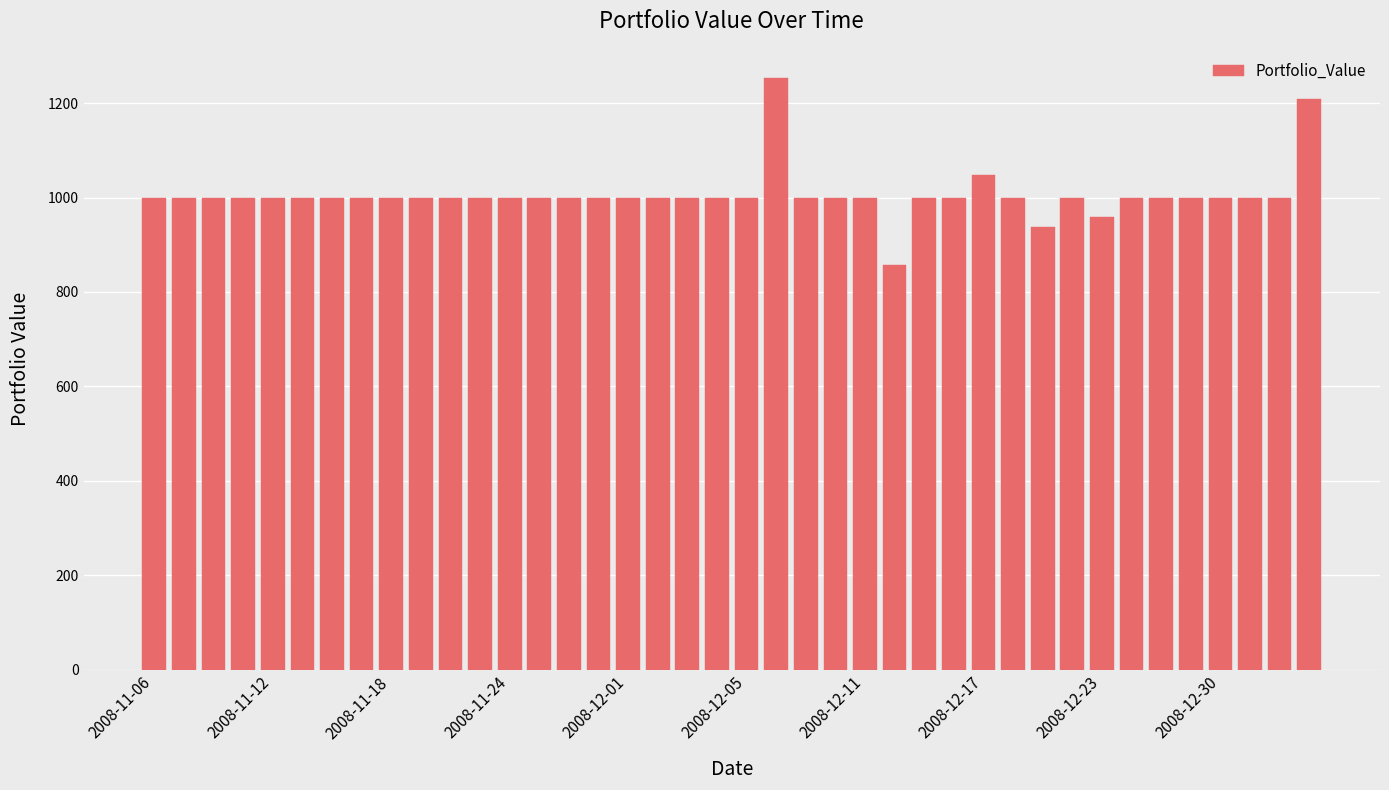

What is the sum of all values?

40262.7